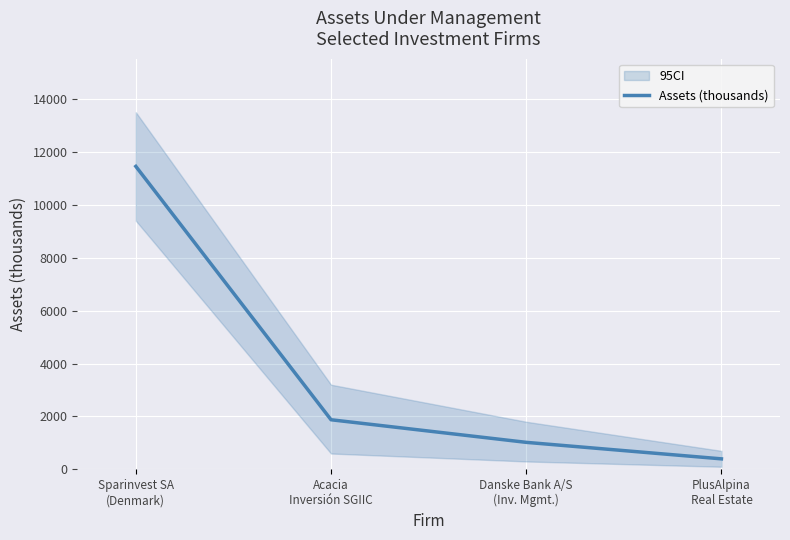

Rank the categories by value from lowest to highest.

PlusAlpina
Real Estate, Danske Bank A/S
(Inv. Mgmt.), Acacia
Inversión SGIIC, Sparinvest SA
(Denmark)